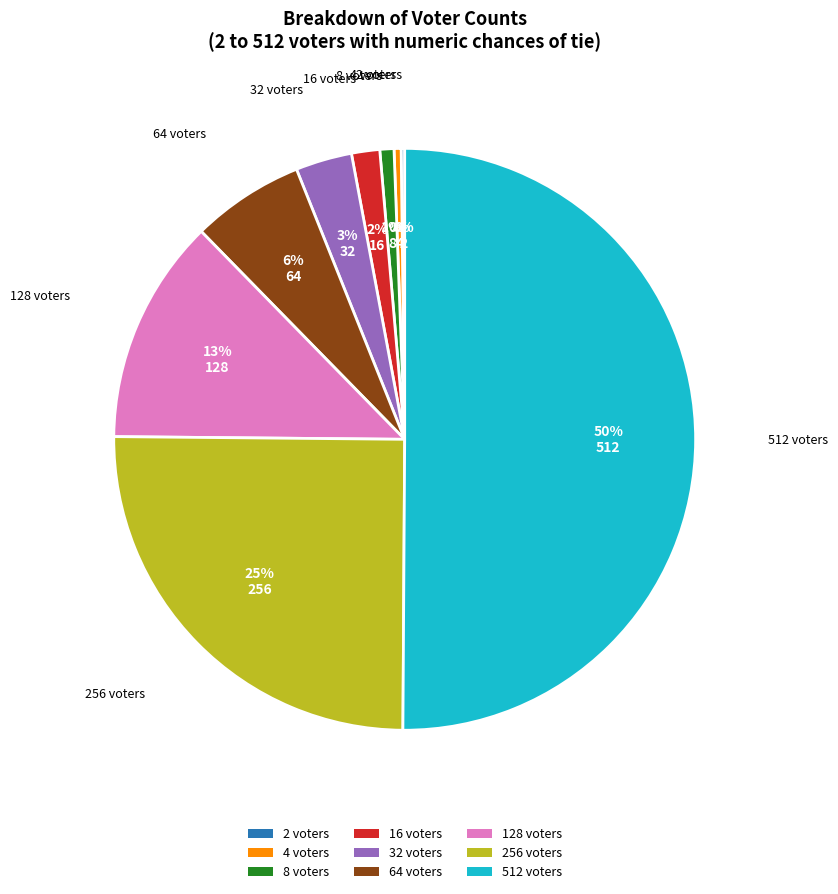

What is the ratio of the value at 8 voters to the value at 4 voters?

2.0